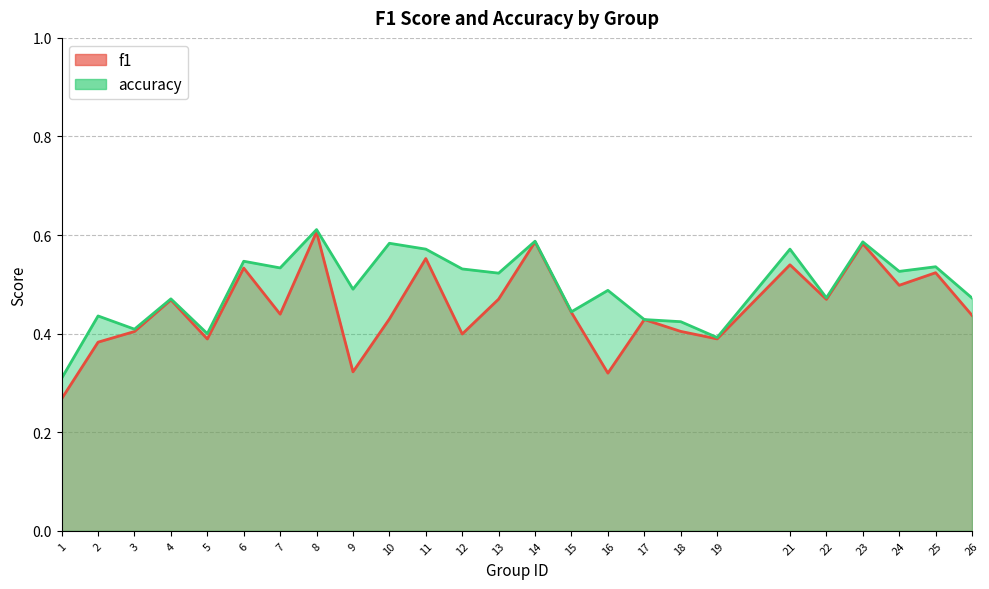

What is the maximum value for accuracy?

0.6